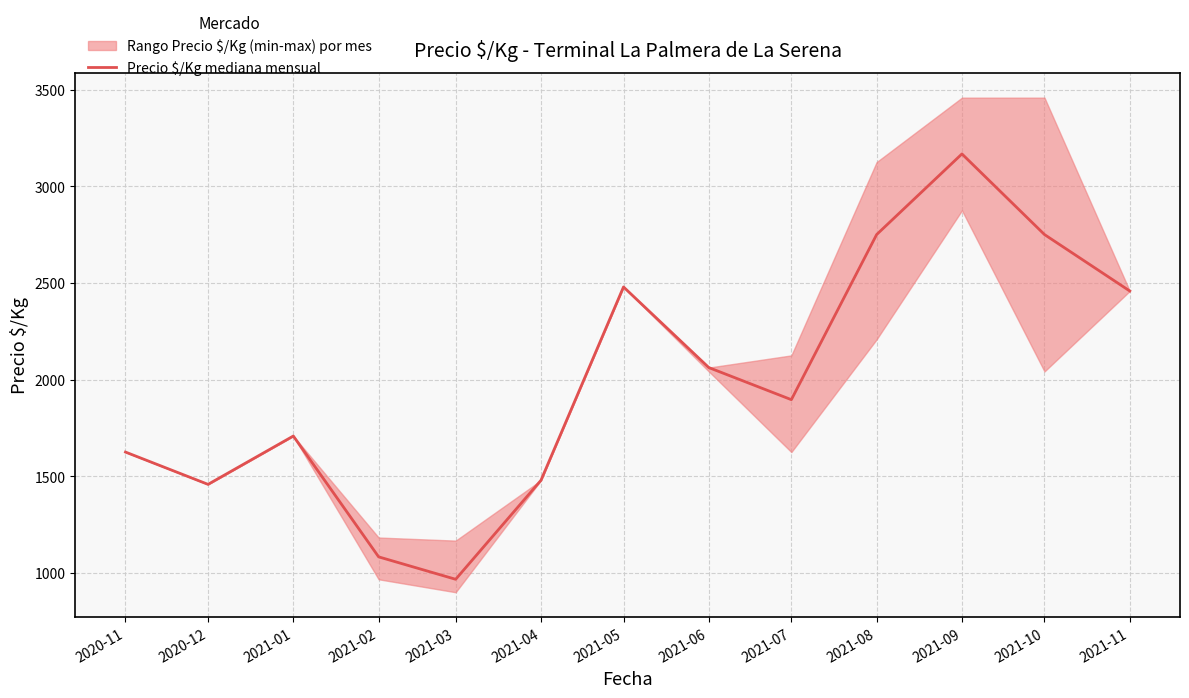

How many points are higher than both their immediate neighbors (excluding endpoints)?

3